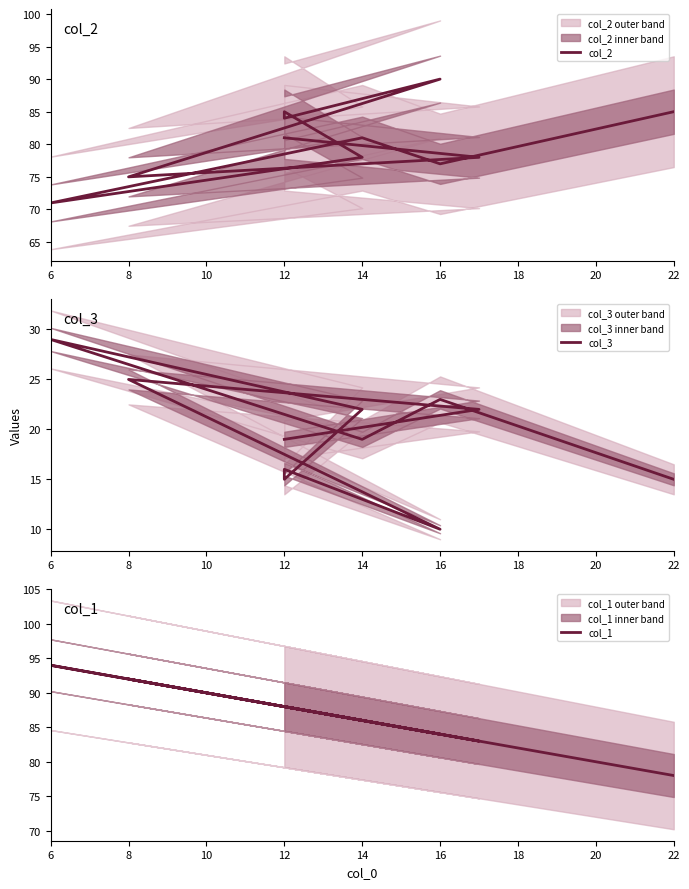

How many series are shown in this chart?

3